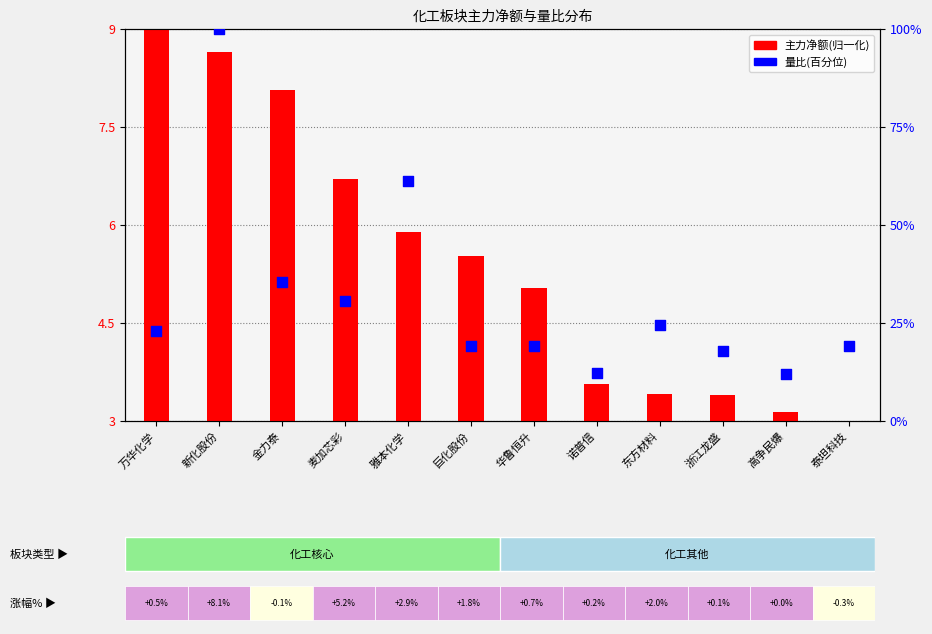

Which series contains the highest Y value?

量比(百分位)